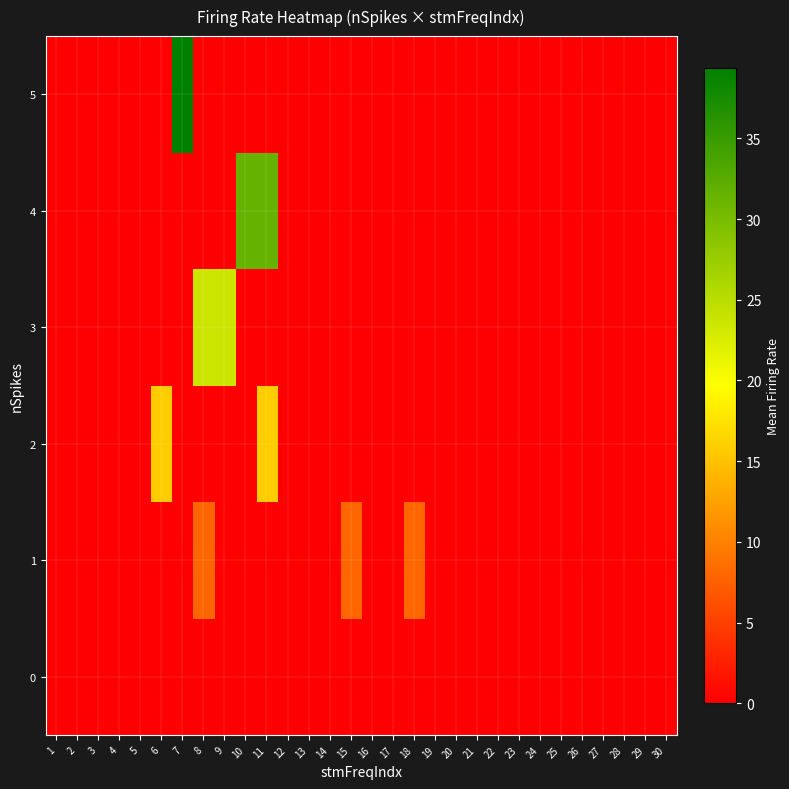

At 26, list the series in order from largest to smallest.

0, 1, 2, 3, 4, 5